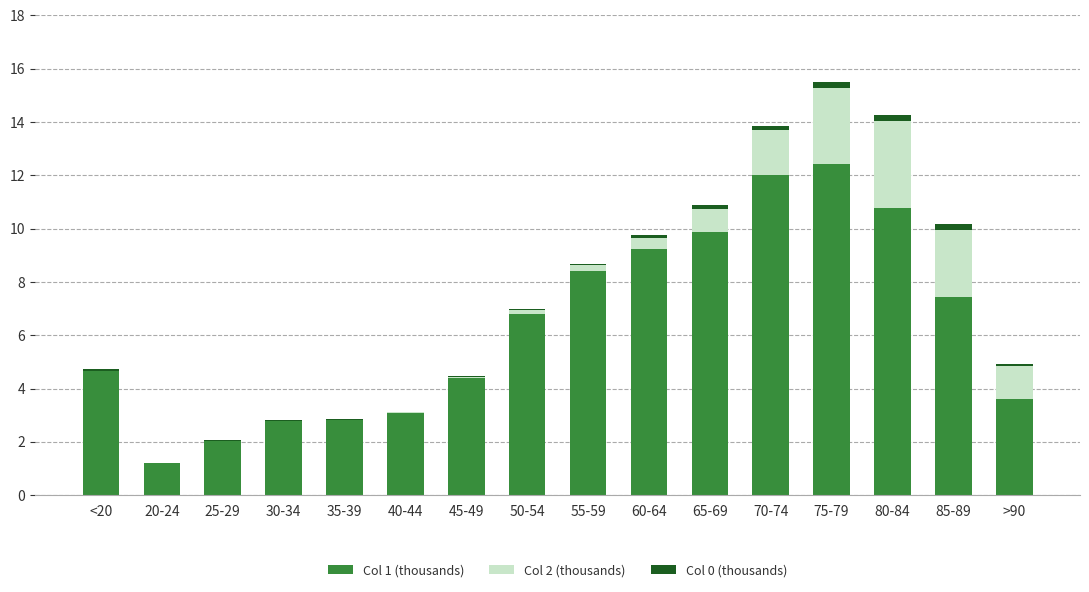

True or false: Col 1 (thousands) has a value of 6.2 at 45-49.

False